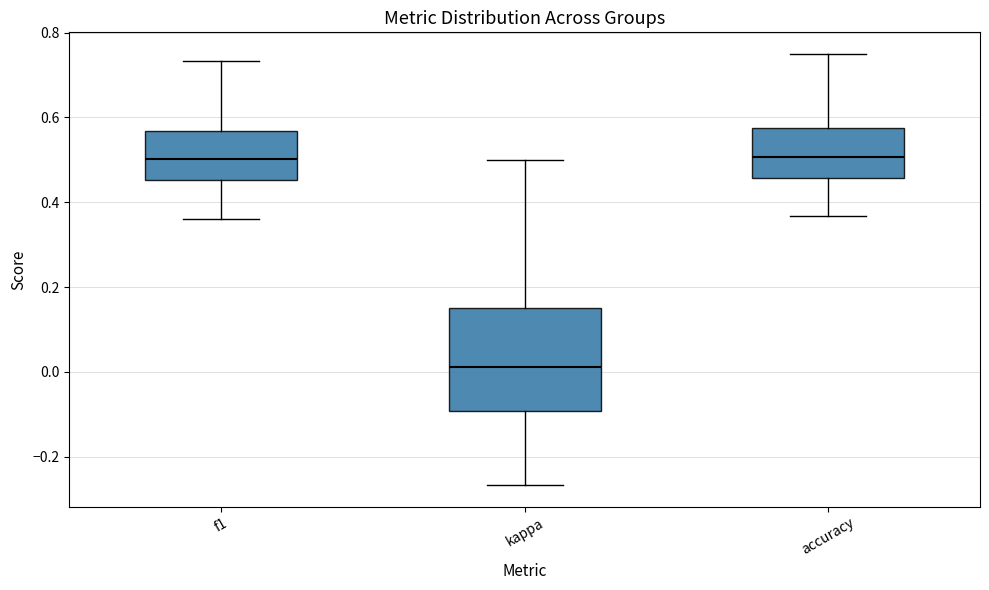

Reading left to right, read every box against the y-axis: the position of its median line, the range the box covers, and the ends of its whiskers. The values are not printed on the chart, so give them approximately, as read against the axis.

f1: median 0.50, box 0.46 to 0.56, whiskers 0.36 to 0.74
kappa: median 0.02, box -0.10 to 0.16, whiskers -0.26 to 0.50
accuracy: median 0.50, box 0.46 to 0.58, whiskers 0.36 to 0.76